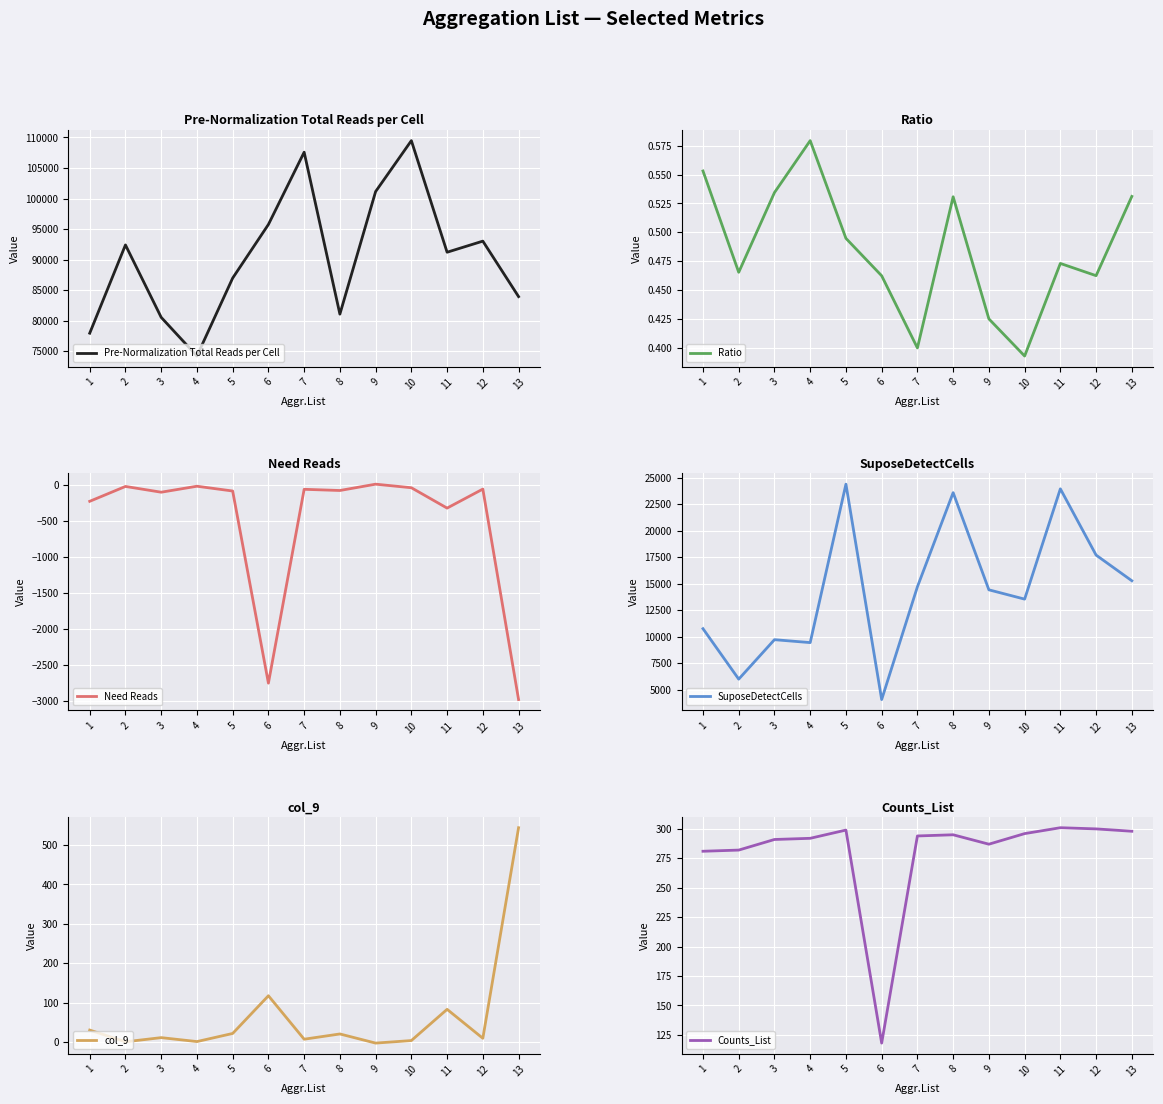

True or false: Counts_List and SuposeDetectCells intersect in this chart.

False